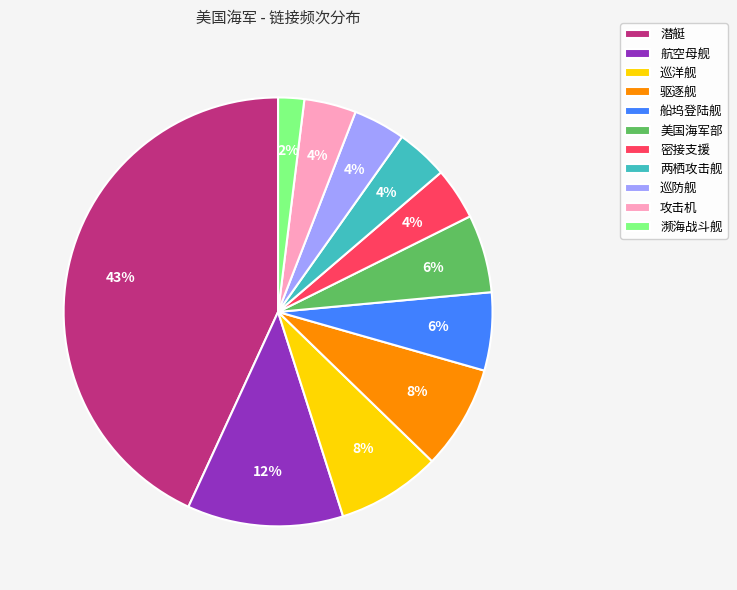

To the nearest percent, what is the difference between the 美国海军部 and 巡防舰 slice percentages?

2%